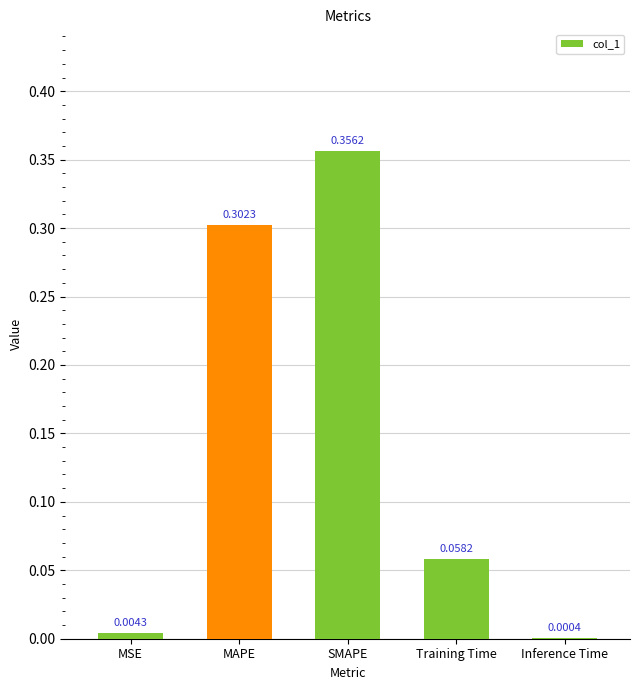

At which category does the chart reach its peak across all series?

SMAPE